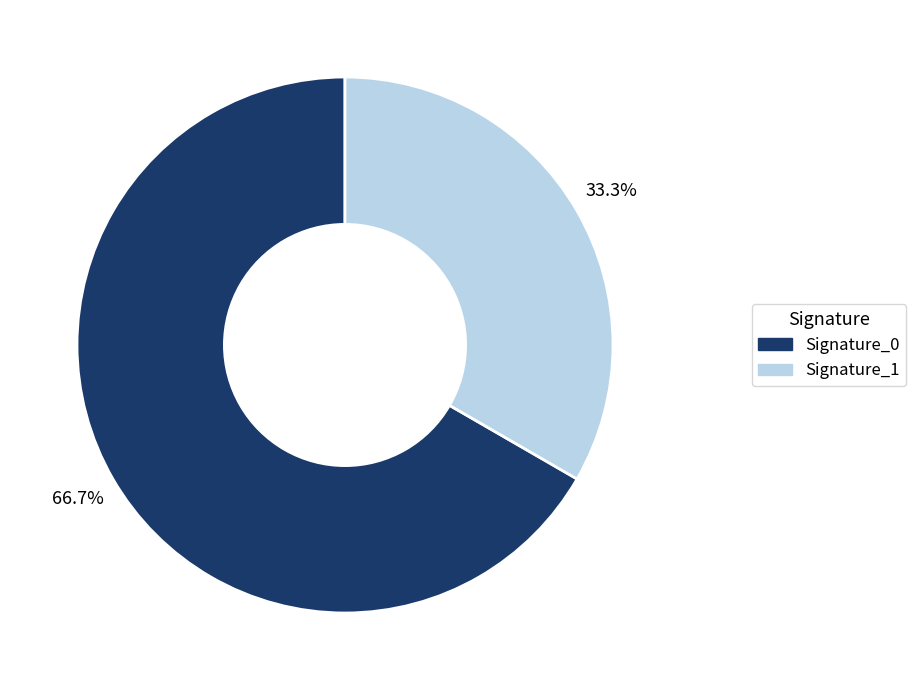

To the nearest percent, what is the difference between the largest and smallest slice percentages?

33%